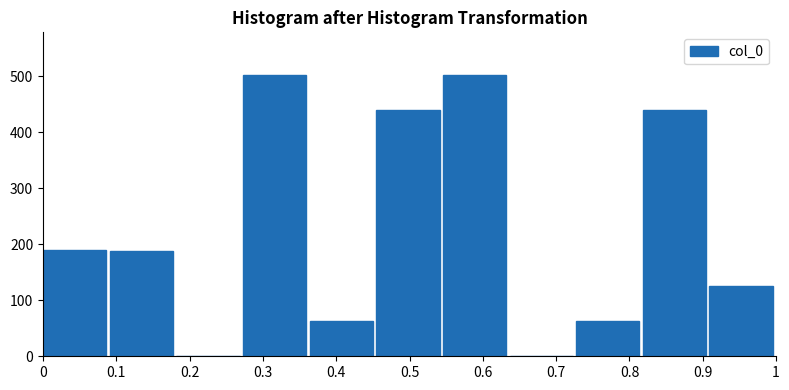

Reading left to right, list every bar in this chart as the range it spans on the x-axis followed by its height. Neither the bar edges nor the heights are printed on the chart, so give them approximately, as read against the axes.

0.00 to 0.09: 190
0.09 to 0.18: 190
0.18 to 0.27: 0
0.27 to 0.36: 500
0.36 to 0.45: 60
0.45 to 0.55: 440
0.55 to 0.64: 500
0.64 to 0.73: 0
0.73 to 0.82: 60
0.82 to 0.91: 440
0.91 to 1.00: 130